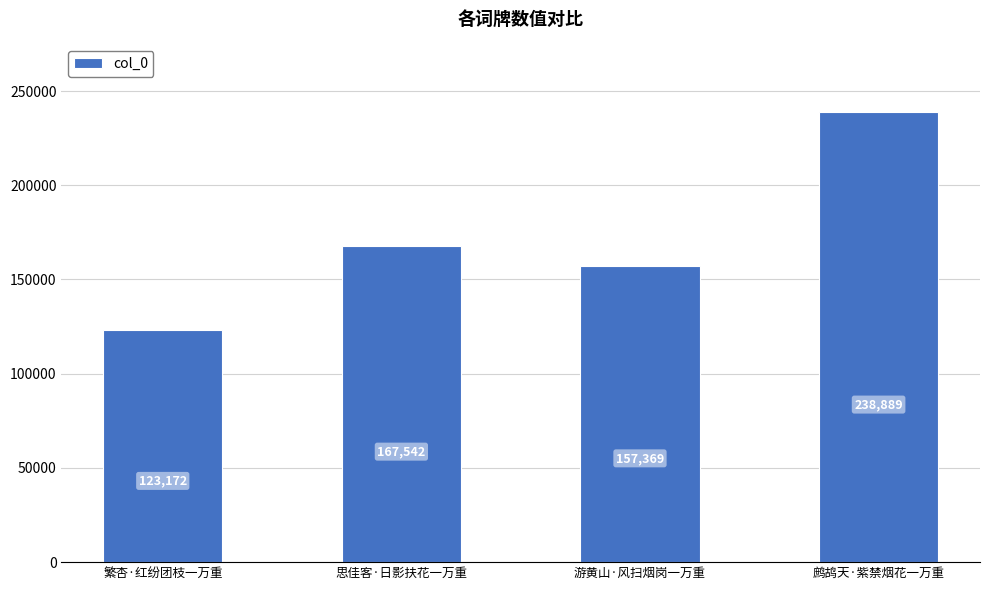

What is the smallest value displayed?

123172